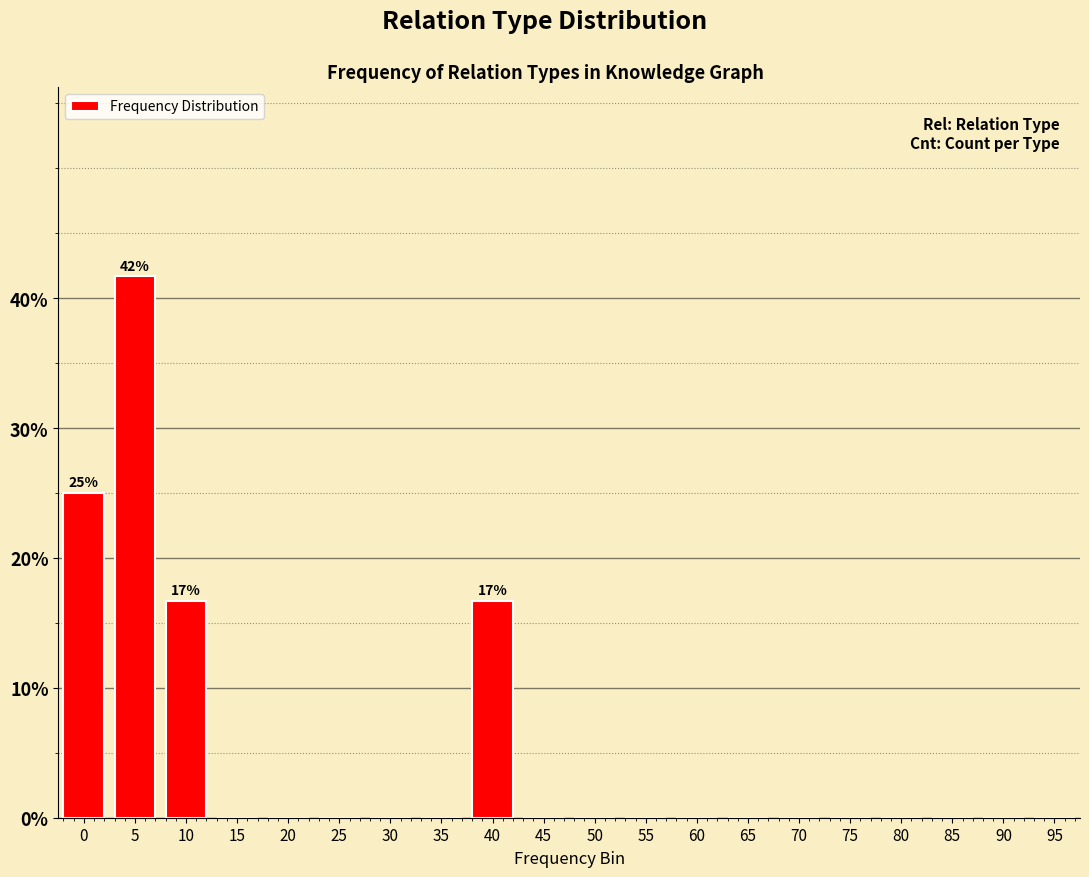

Reading left to right, list all the values displayed in this chart.

0=25.0	5=41.7	10=16.7	15=0.0	20=0.0	25=0.0	30=0.0	35=0.0	40=16.7	45=0.0	50=0.0	55=0.0	60=0.0	65=0.0	70=0.0	75=0.0	80=0.0	85=0.0	90=0.0	95=0.0